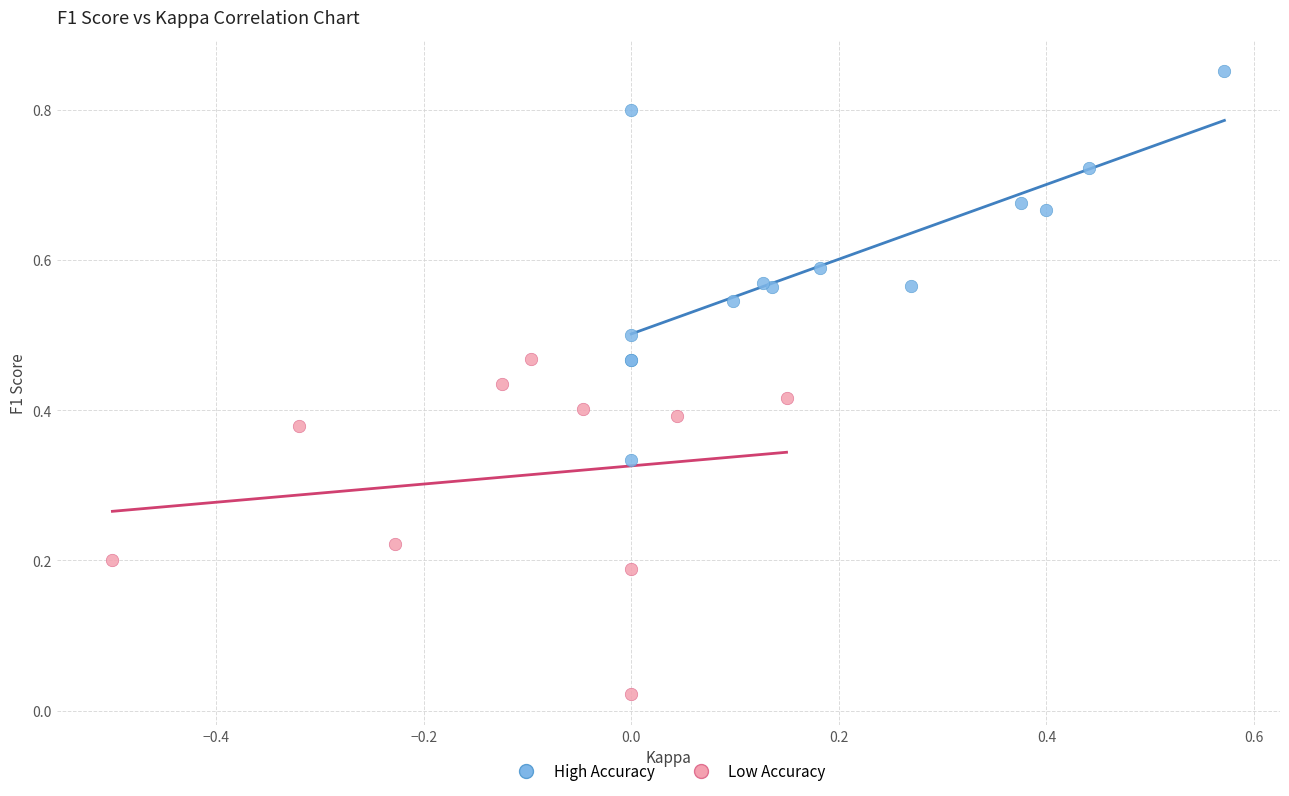

What are all the series names shown in the legend?

High Accuracy, Low Accuracy